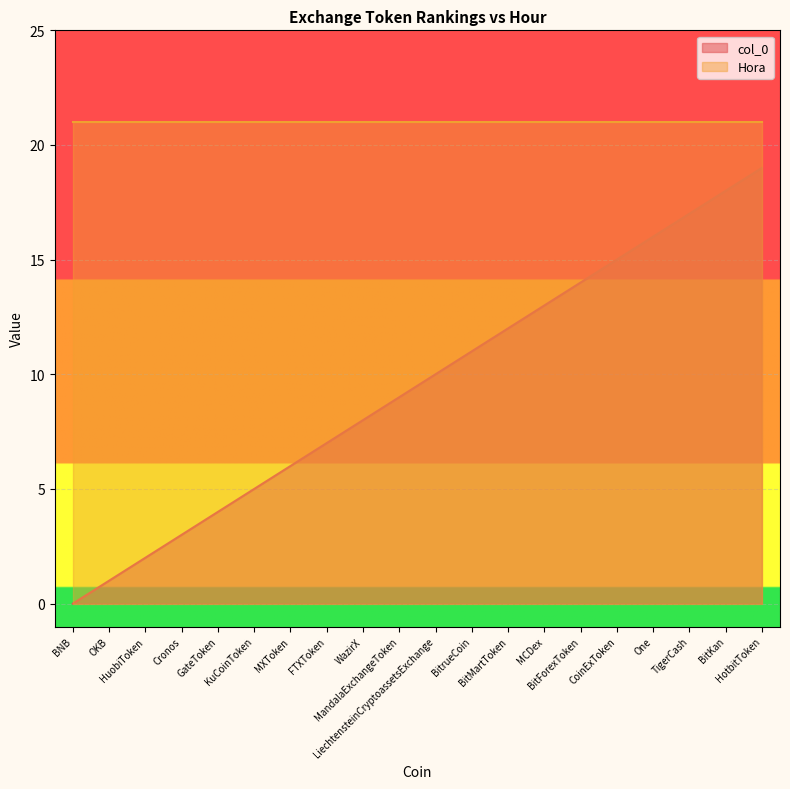

Which label corresponds to the largest value in the chart?

HotbitToken